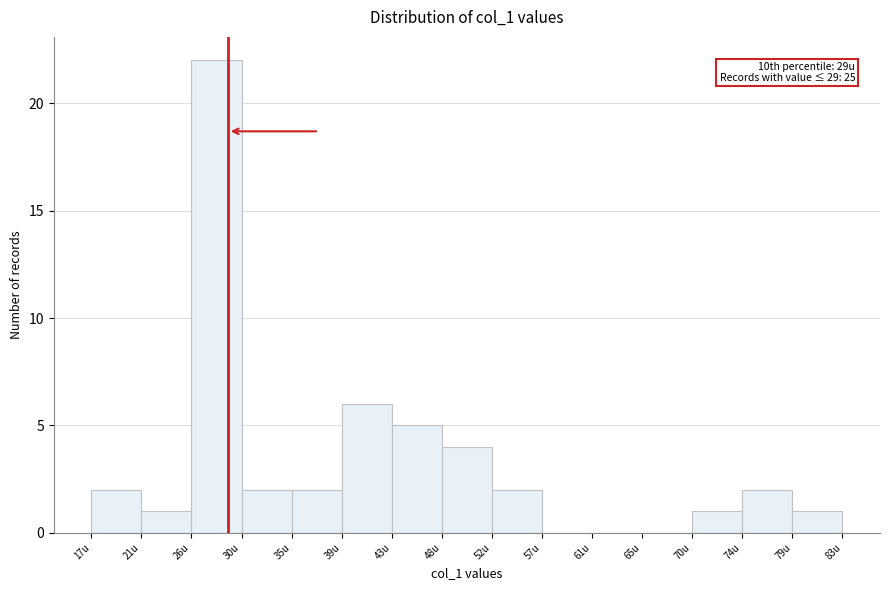

Over which range of the x-axis is the bar tallest?

25.8 to 30.2